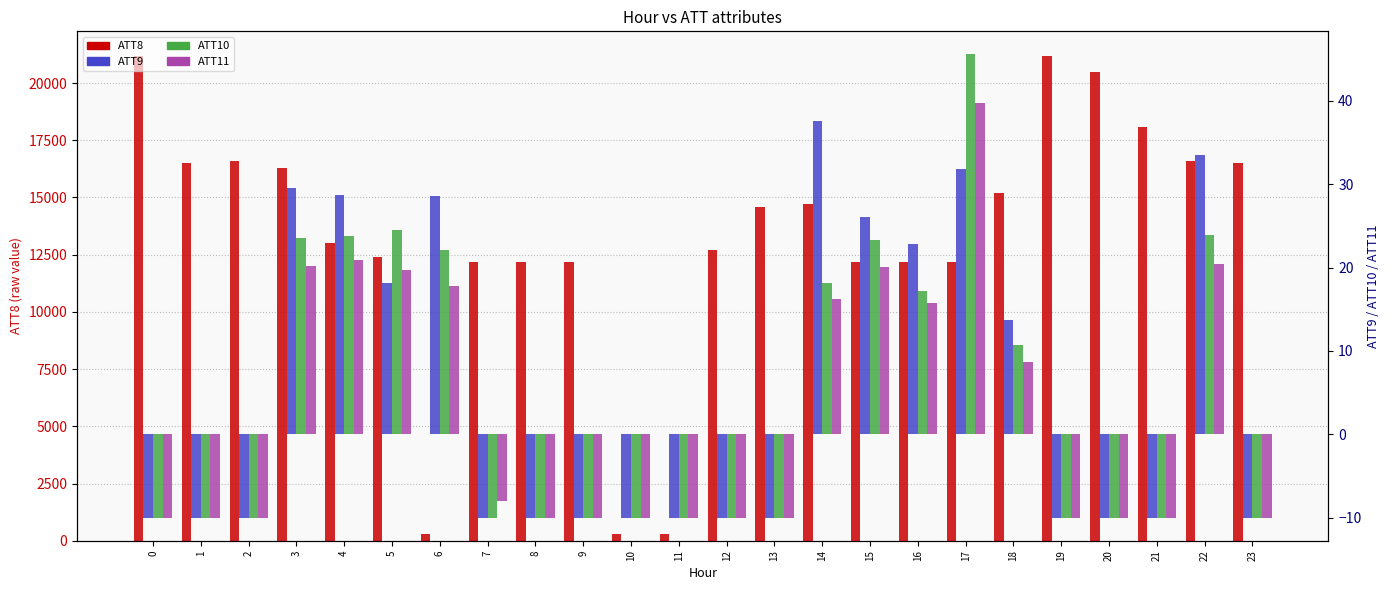

How many bars are there in each group?

4